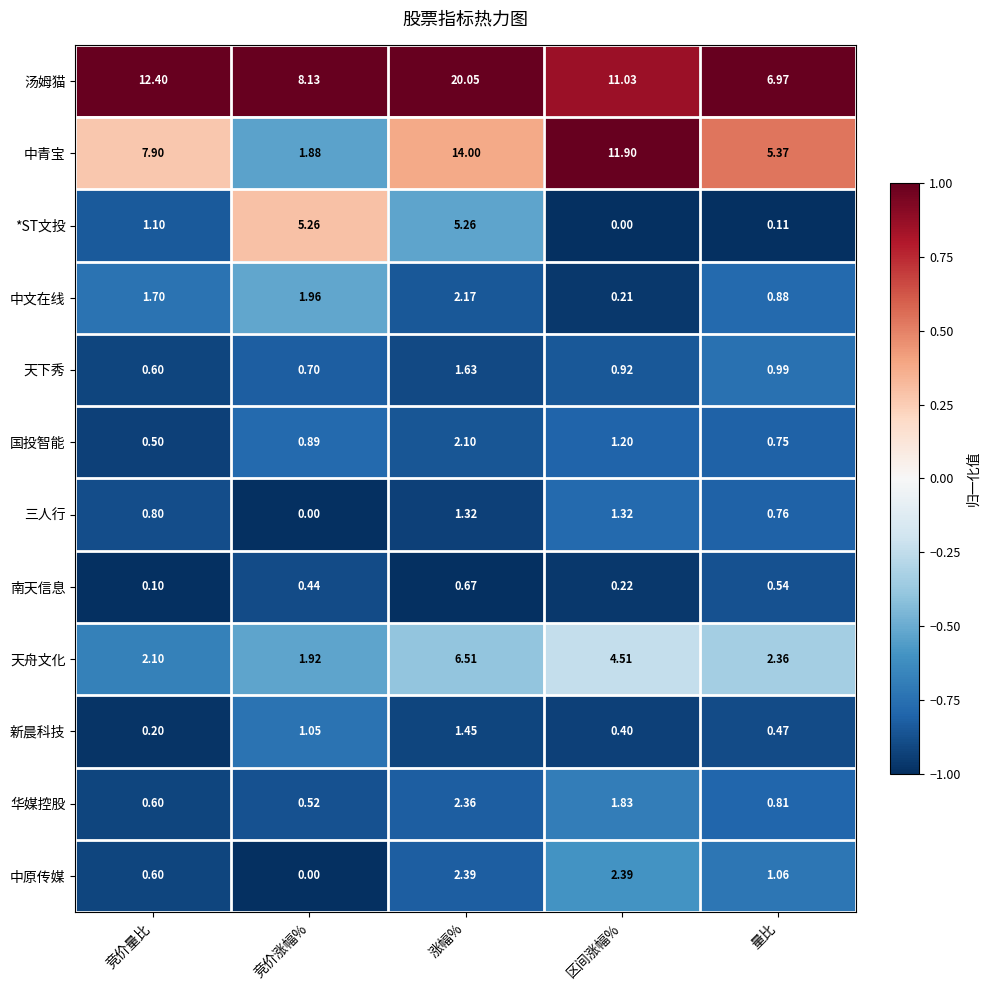

At which label is 南天信息 closest to 0?

竞价量比